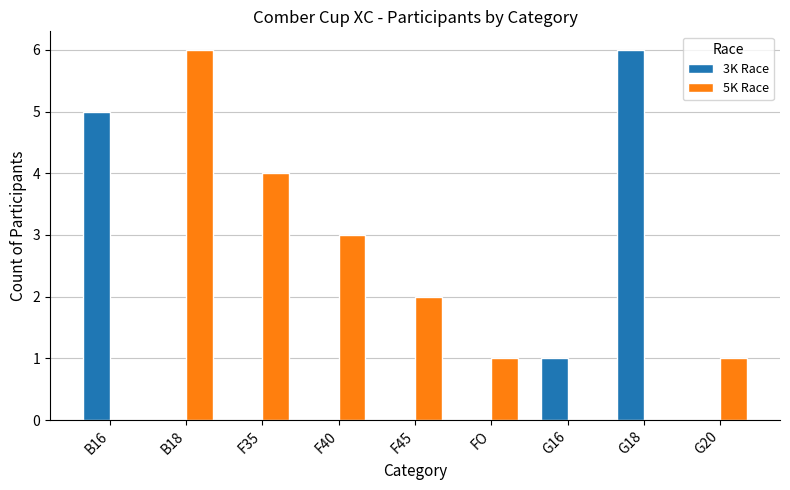

What is the maximum value shown in the chart?

6